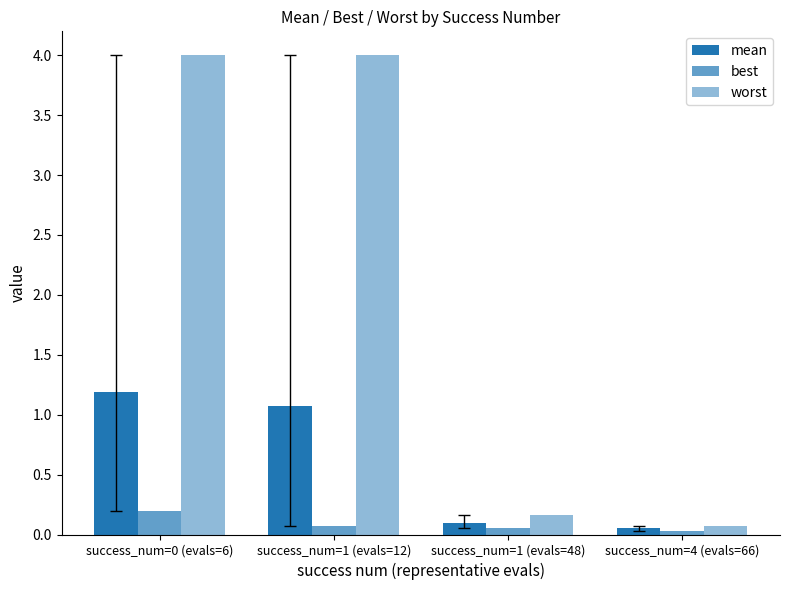

At which label does mean reach its peak?

success_num=0 (evals=6)